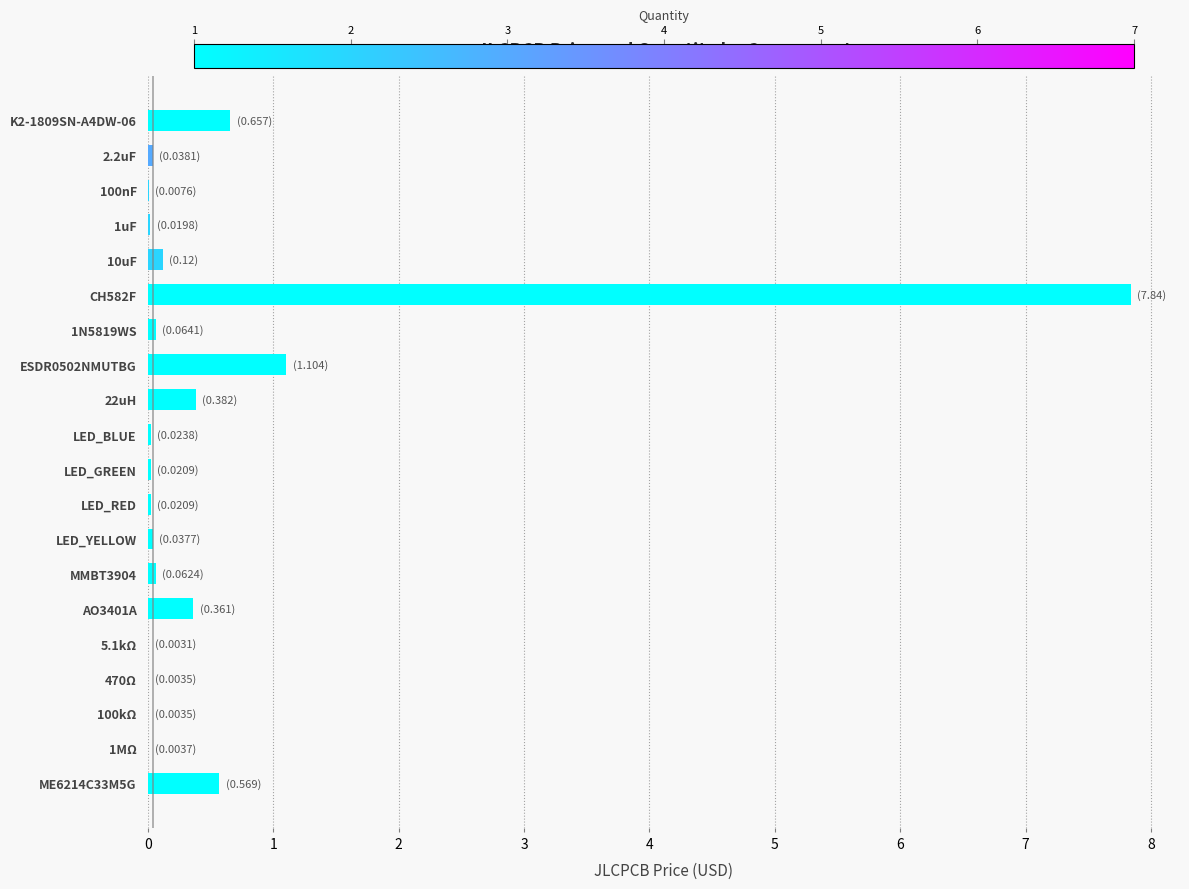

The chart shows a value of 4.4 at CH582F. True or false?

False